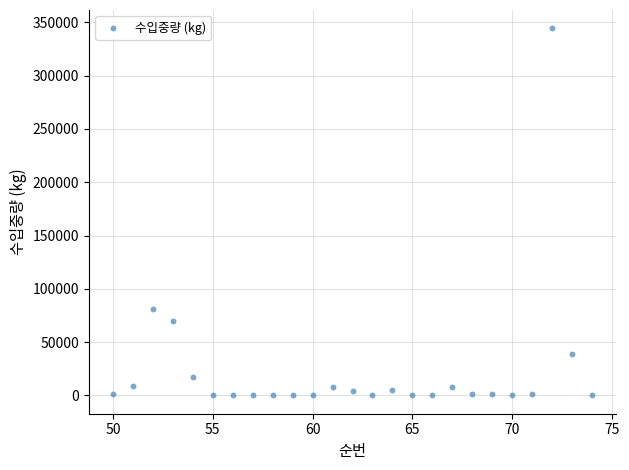

What Y value in the scatter plot is closest to 172178?

80640